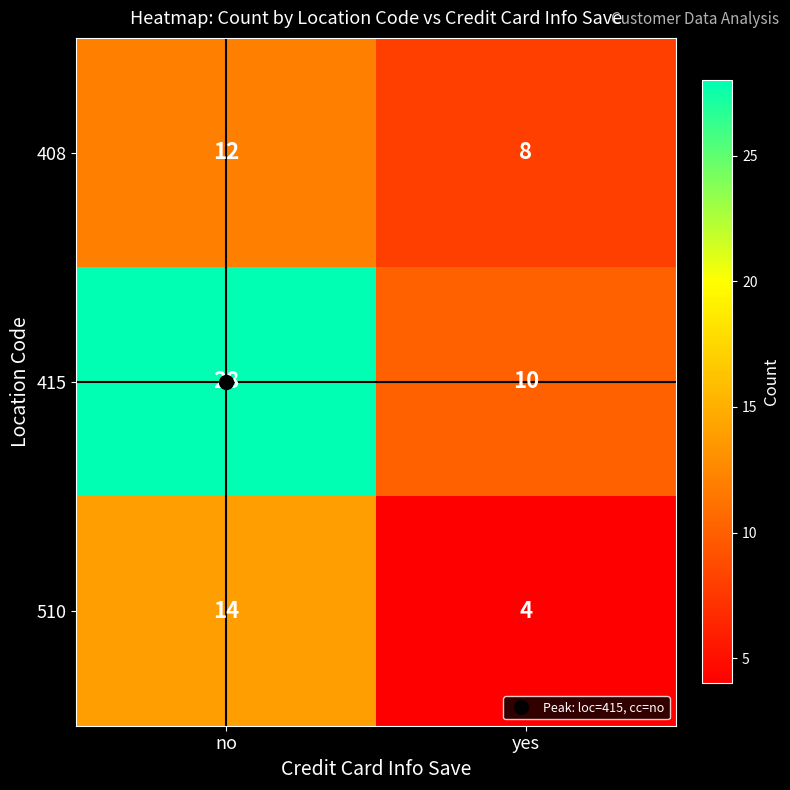

Which series has the largest total across all categories?

415